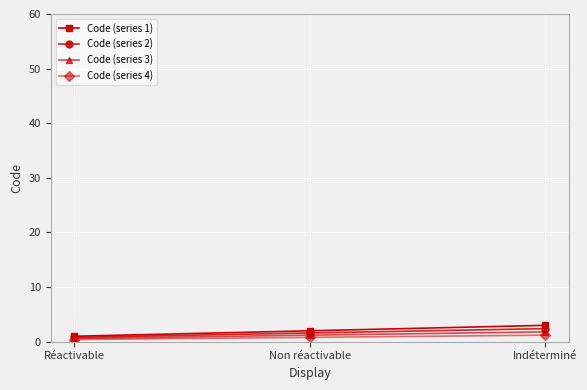

What is the label of the 3rd point from the right?

Réactivable